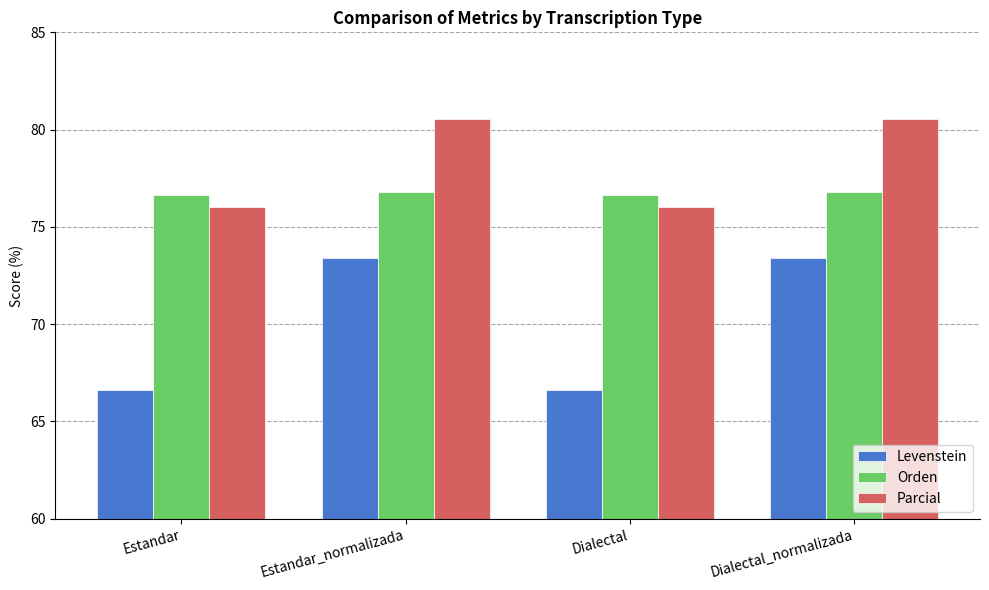

Rank the series by their average value, from lowest to highest.

Levenstein, Orden, Parcial